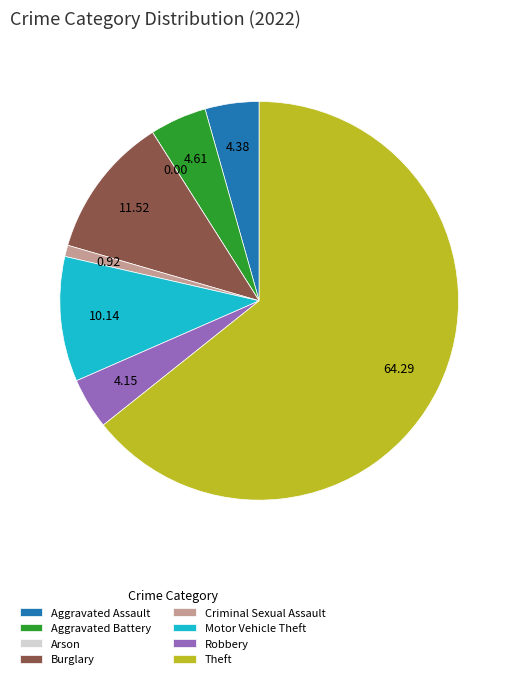

Which has a higher value, Aggravated Assault or Motor Vehicle Theft?

Motor Vehicle Theft